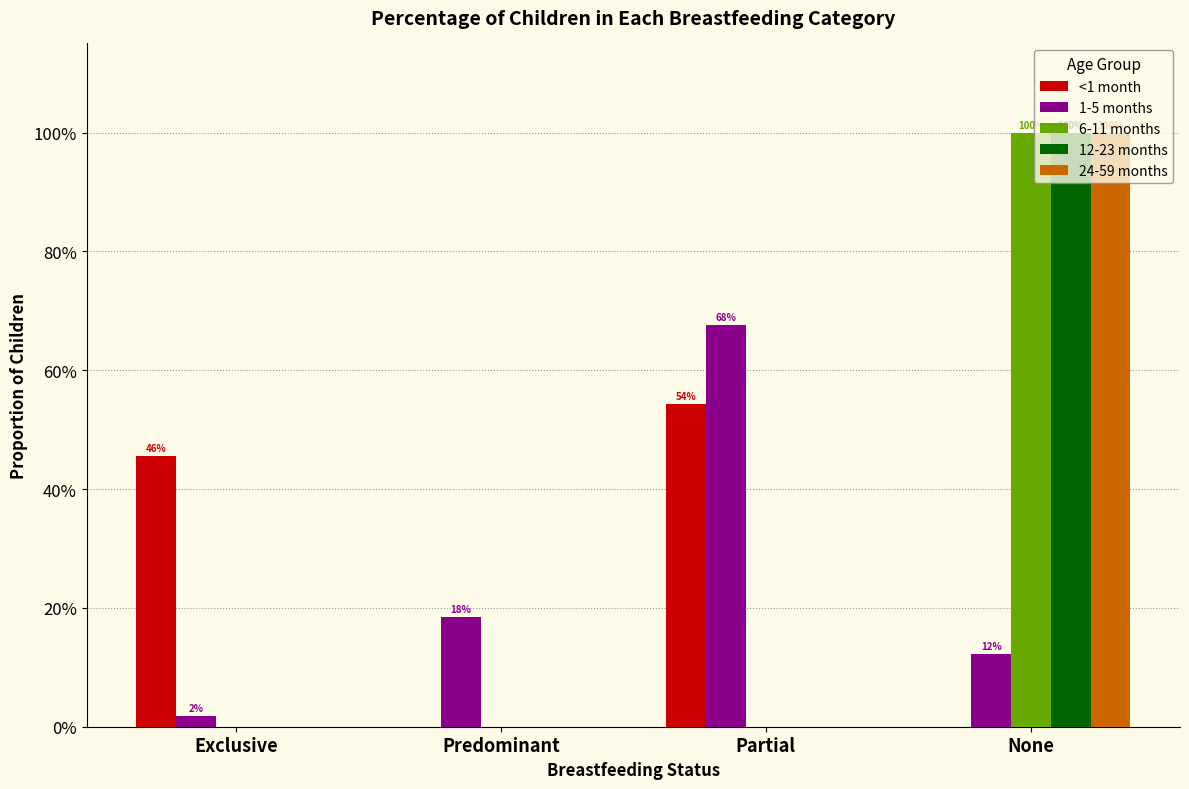

Is the value of 12-23 months at Partial greater than the value of <1 month at Partial?

No